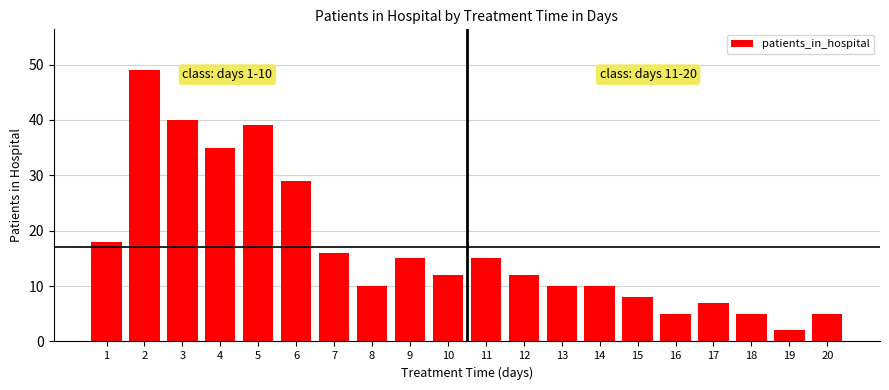

Are the bars horizontal?

No